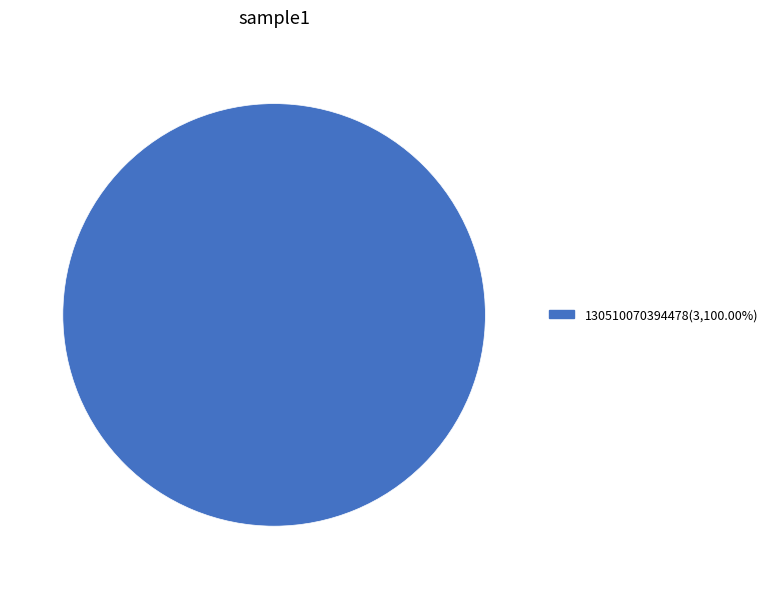

Is there any slice that represents more than half of the pie?

Yes